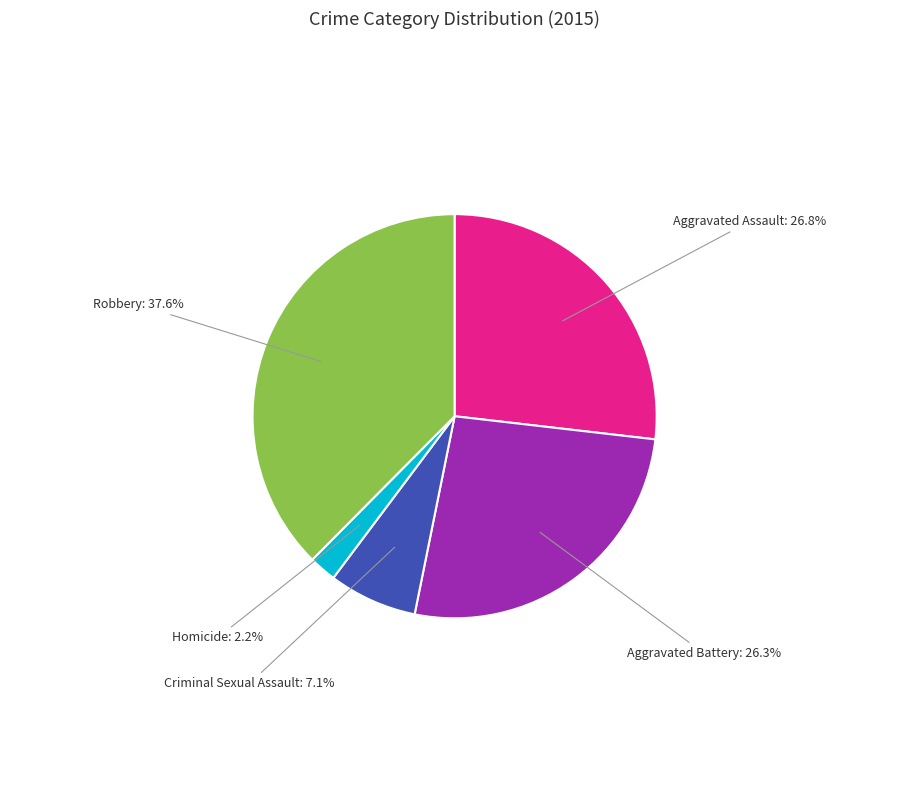

How many slices are in this pie chart?

5